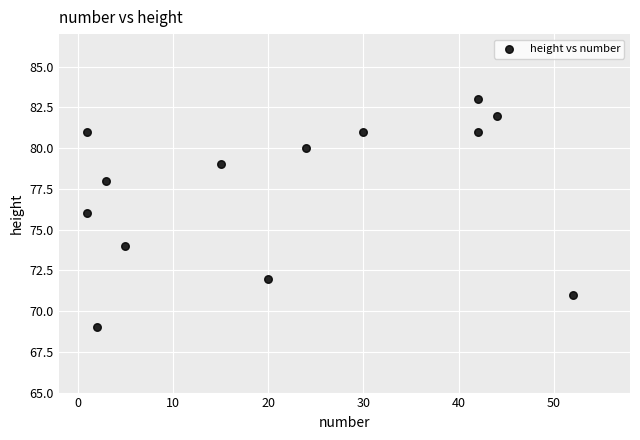

What is the range of Y values (max minus min)?

14